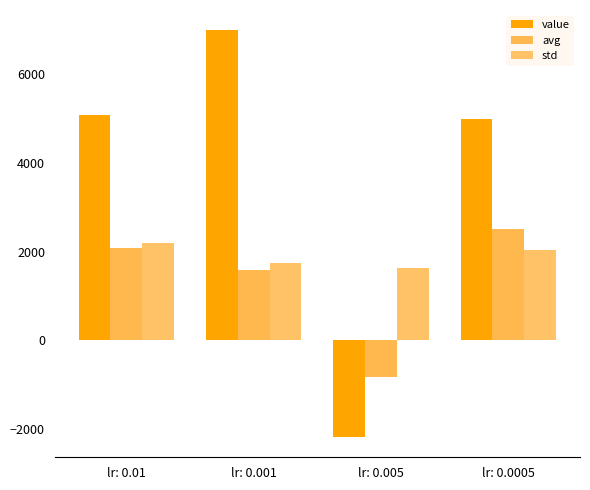

List the series in order of their peak value, highest first.

value, avg, std